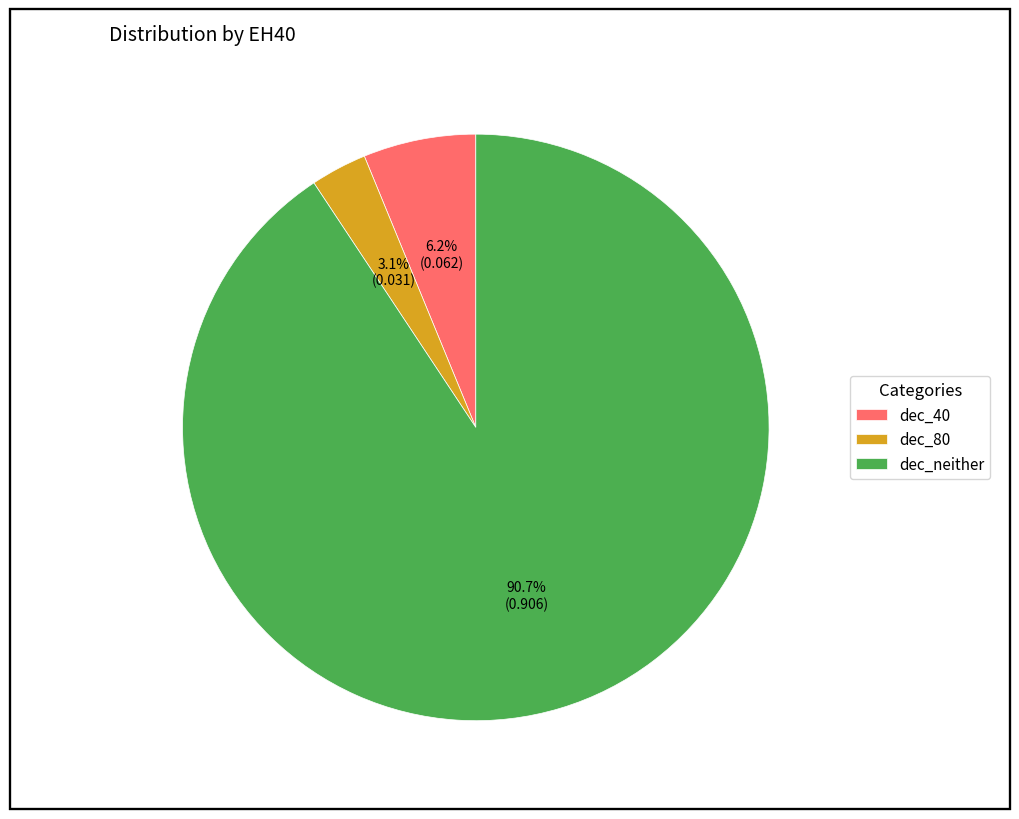

To the nearest percent, what is the average slice percentage?

33%